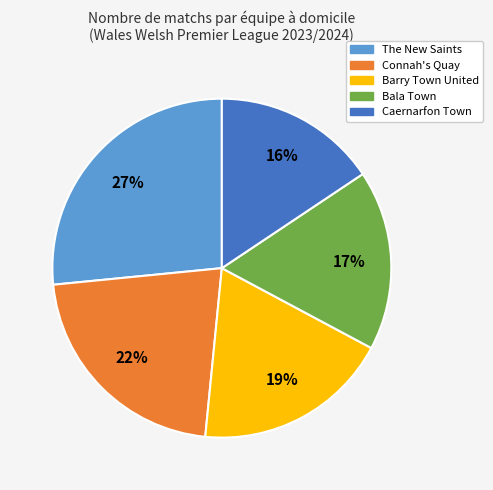

Do Caernarfon Town and Barry Town United together represent more than half of the pie?

No